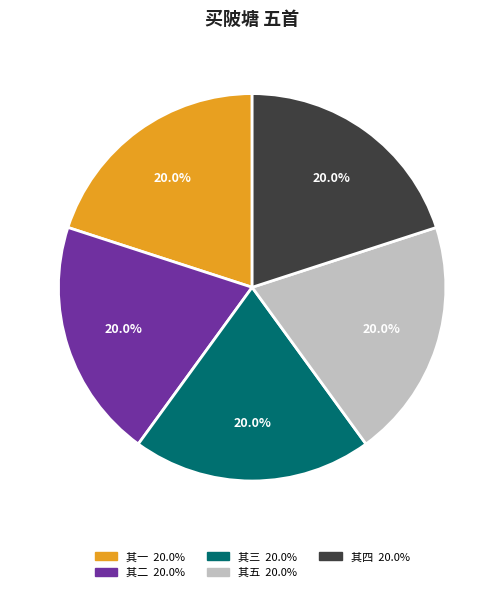

Count the number of slices in the pie.

5